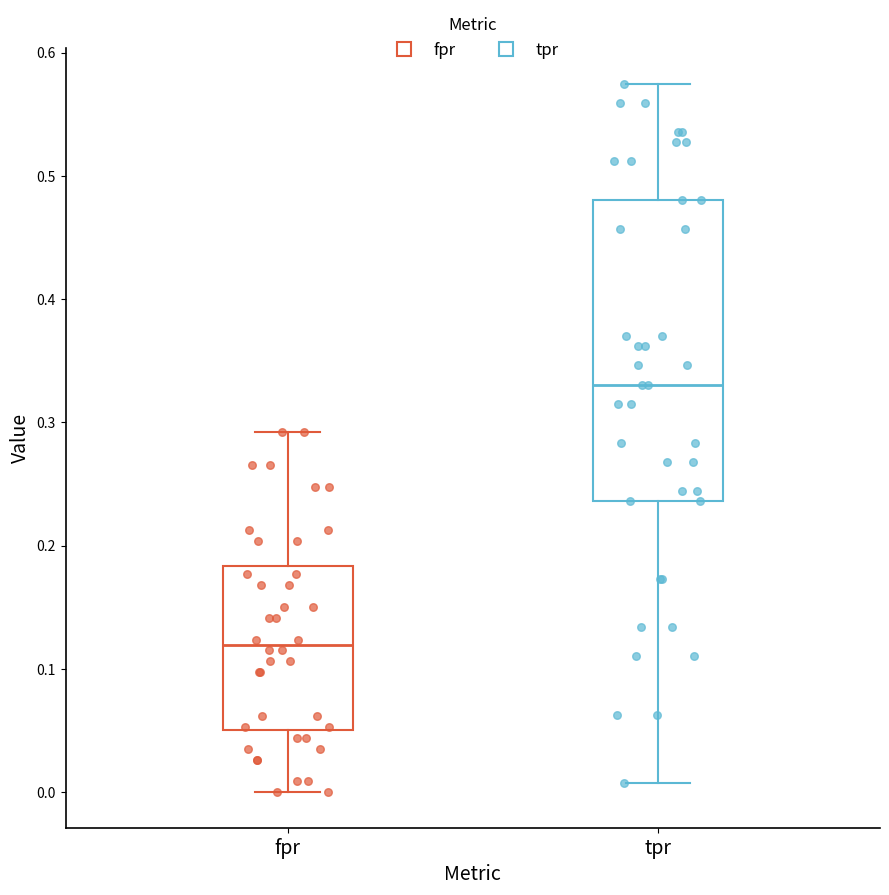

Reading left to right, read every box against the y-axis: the position of its median line, the range the box covers, and the ends of its whiskers. The values are not printed on the chart, so give them approximately, as read against the axis.

fpr: median 0.12, box 0.05 to 0.18, whiskers 0.00 to 0.29
tpr: median 0.33, box 0.24 to 0.48, whiskers 0.01 to 0.57